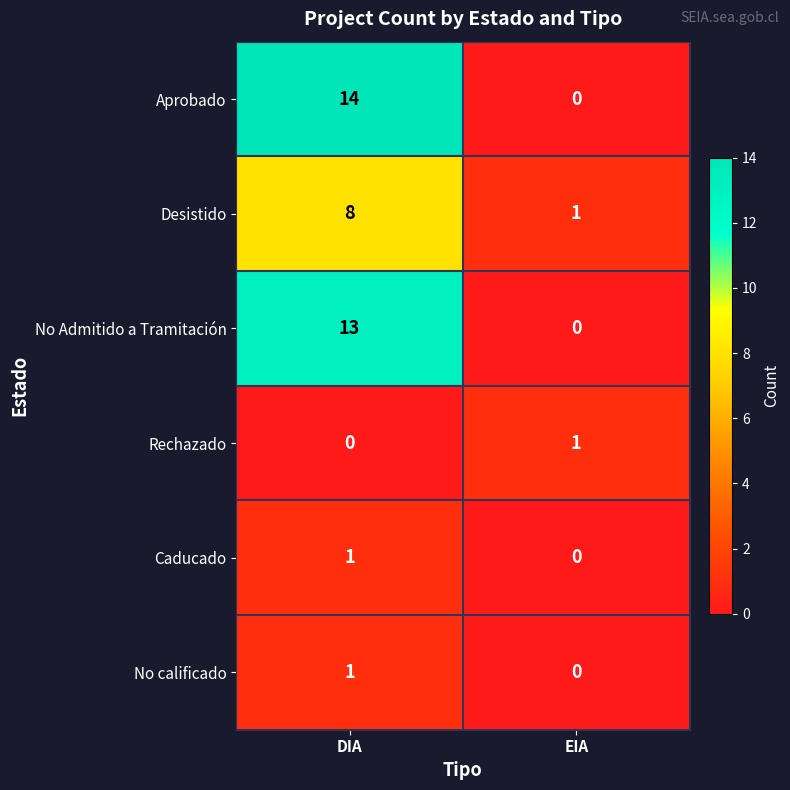

The Desistido series shows 0 at EIA. True or false?

False